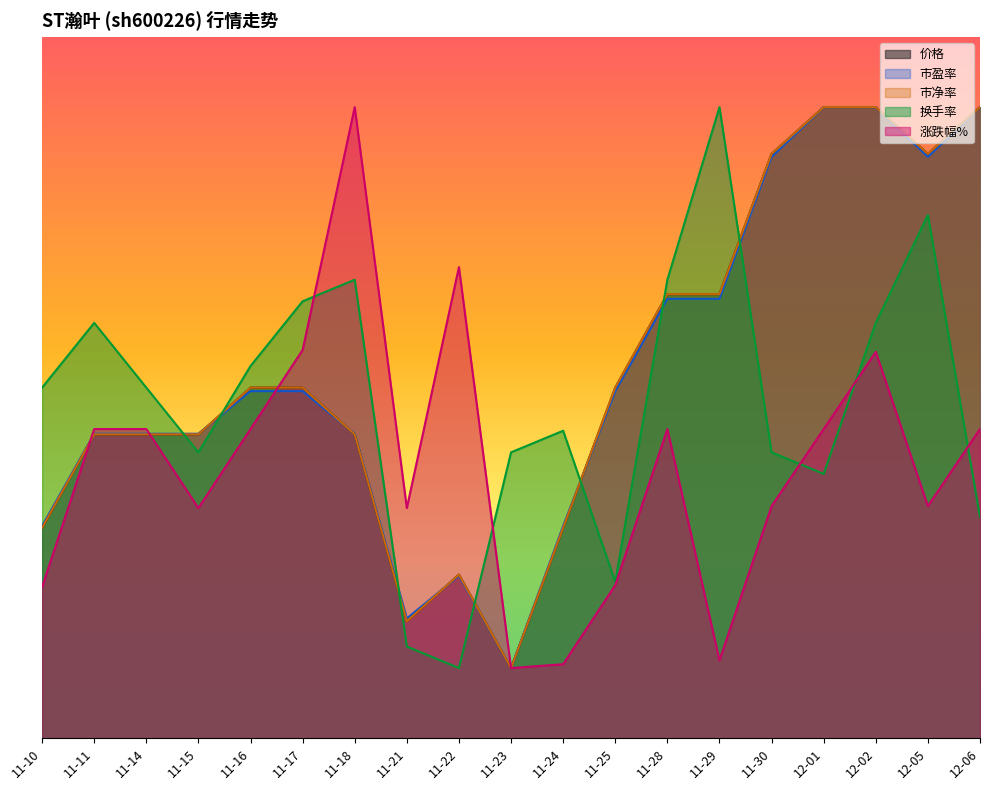

At which label does 市盈率 reach its minimum?

11-23